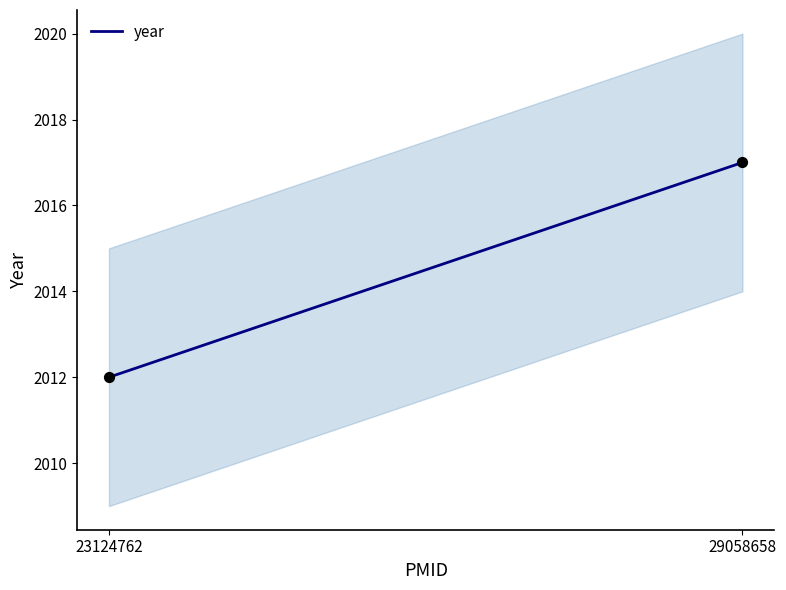

What Y value in the scatter plot is closest to 2014?

2012